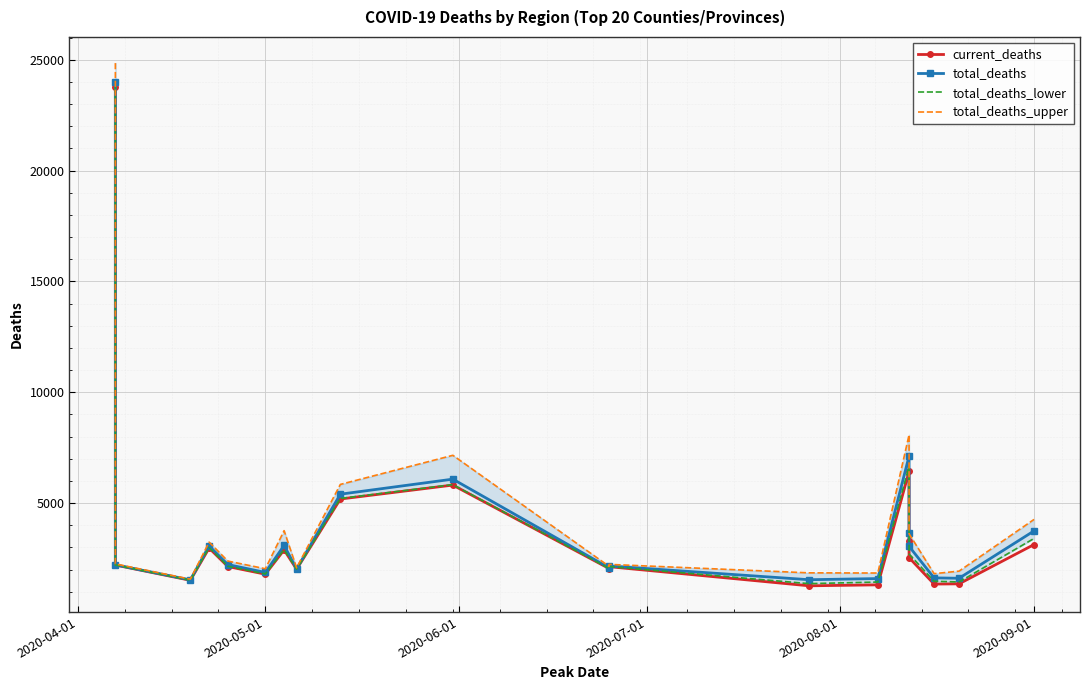

Is this an area chart (filled region under the line)?

No